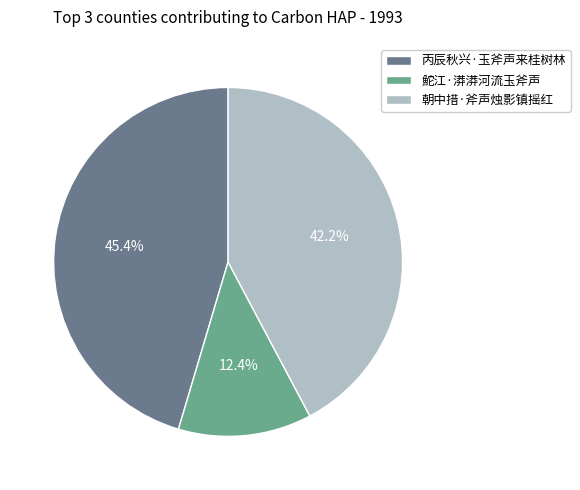

True or false: 朝中措·斧声烛影镇摇红 accounts for 30% of the total.

False